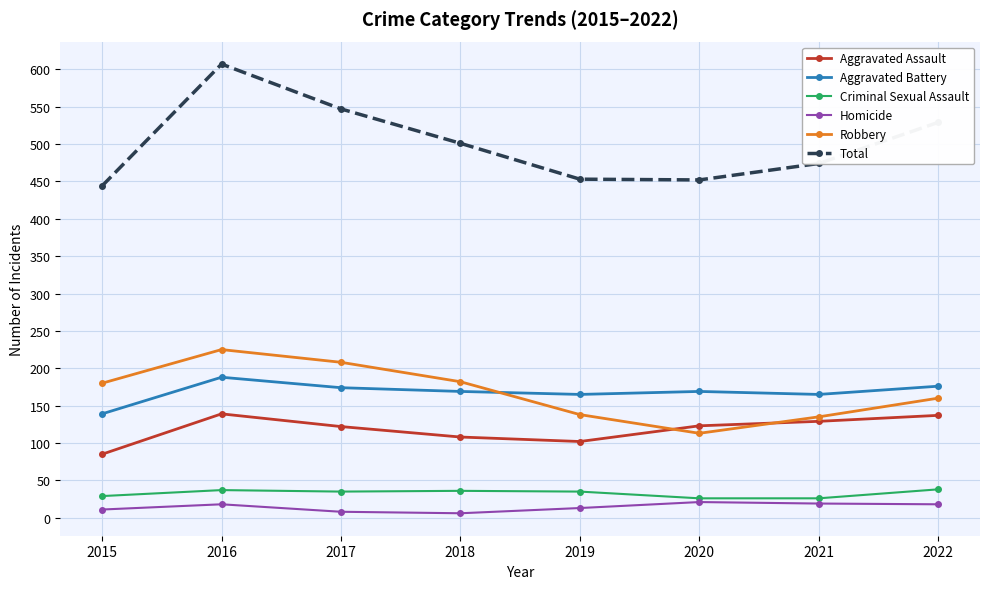

How many interior local valleys does the Robbery series have?

1